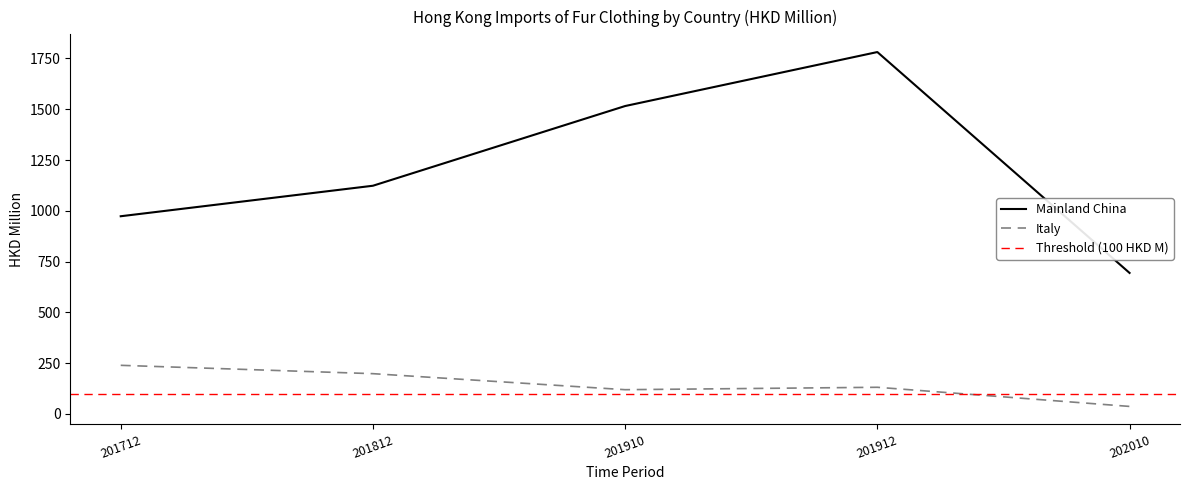

Between 201712 and 202010, which series saw the biggest shift?

Mainland China